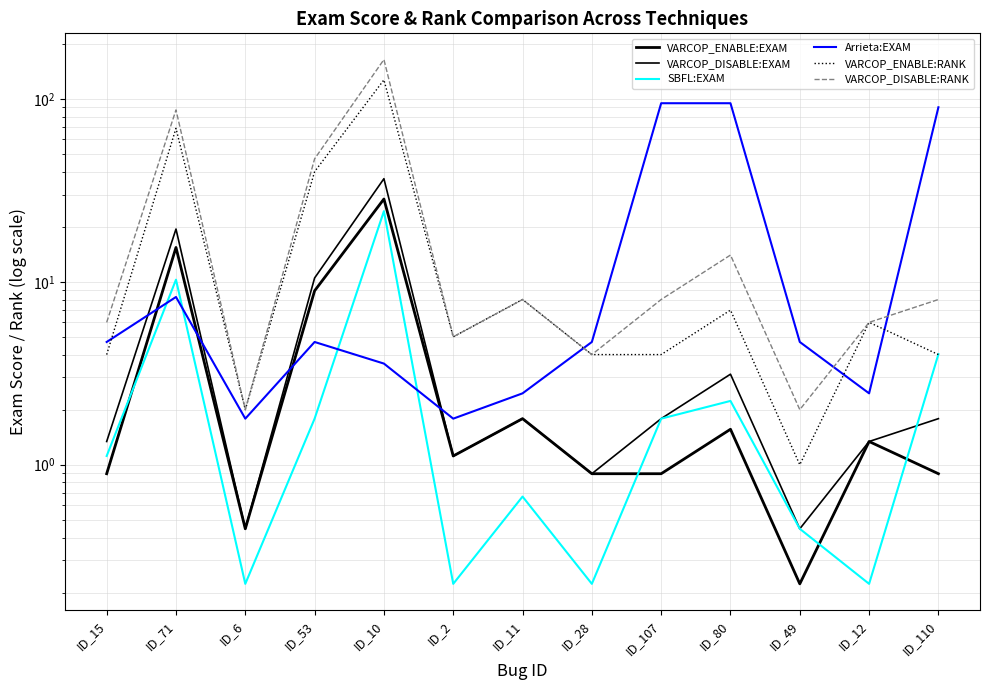

What is the label of the 10th point from the left?

ID_80